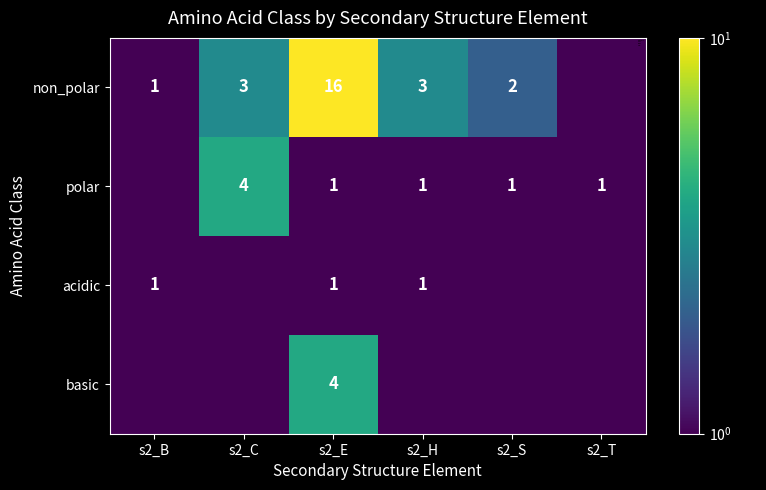

What is the maximum value shown in the chart?

16.0